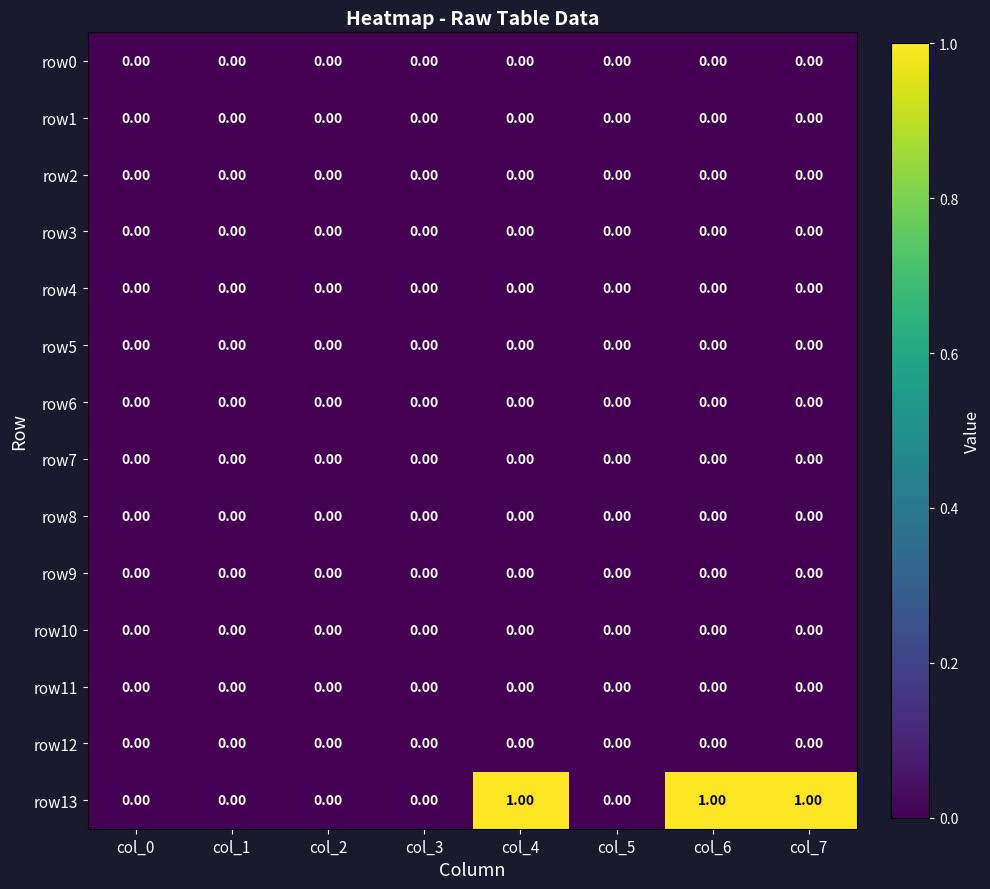

Between col_5 and col_6, which series saw the biggest shift?

row13